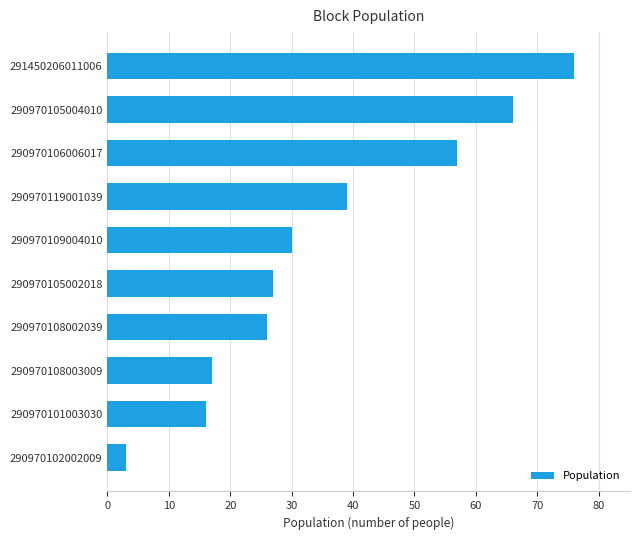

What value does the data have at 290970102002009?

3